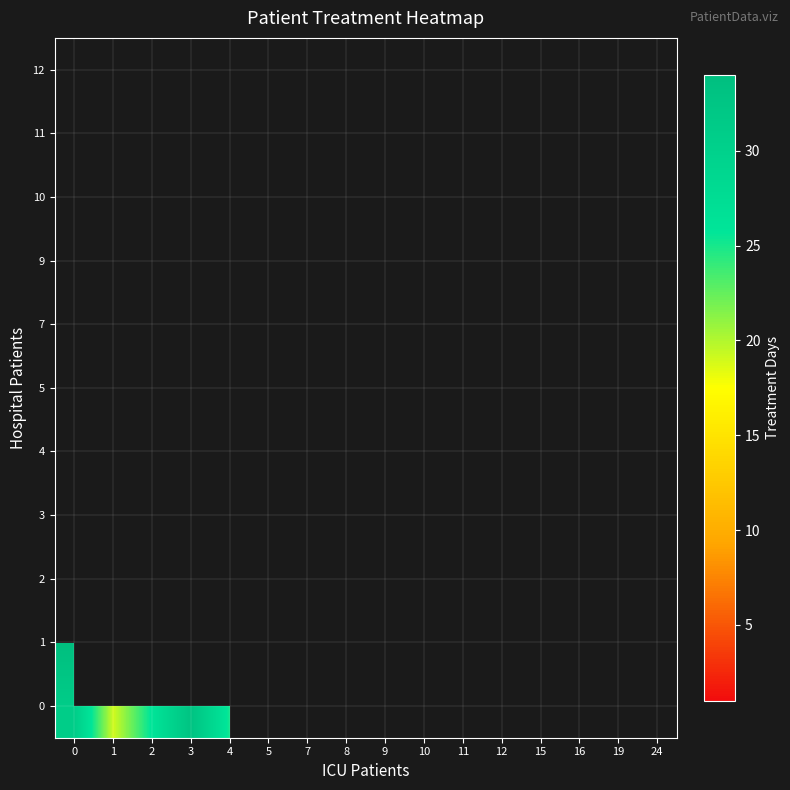

Count the number of categories in the chart.

16